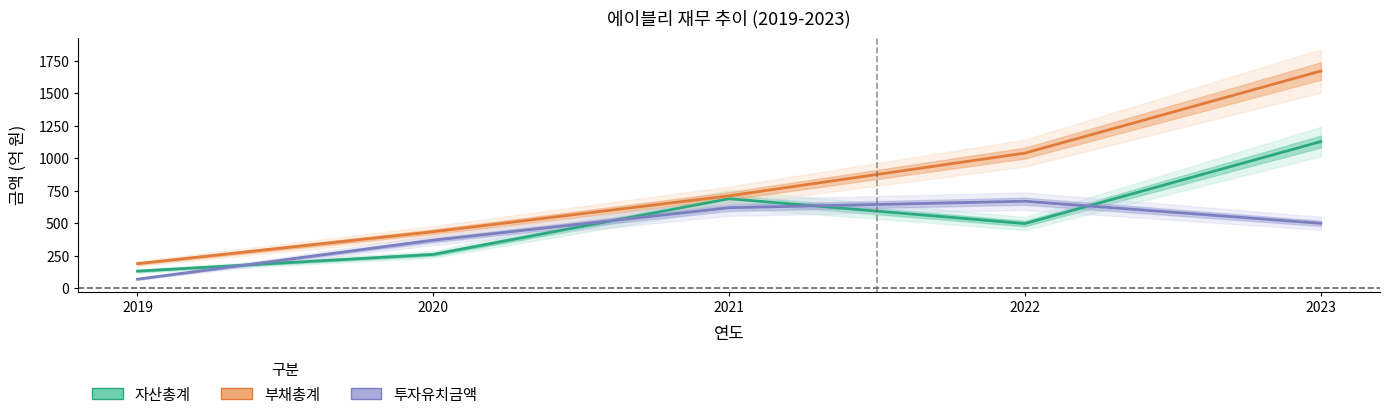

What is the average value of the 부채총계 series?

809.8